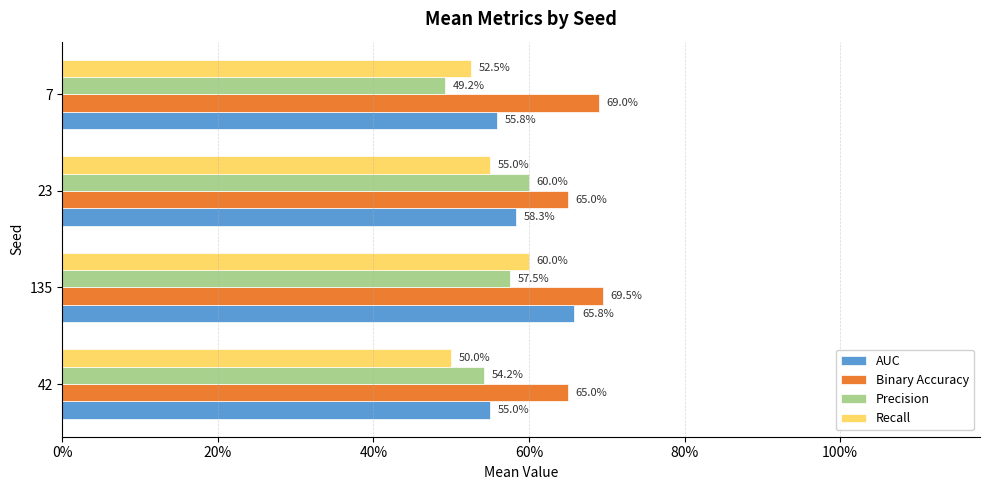

What are all the series names shown in the legend?

AUC, Binary Accuracy, Precision, Recall